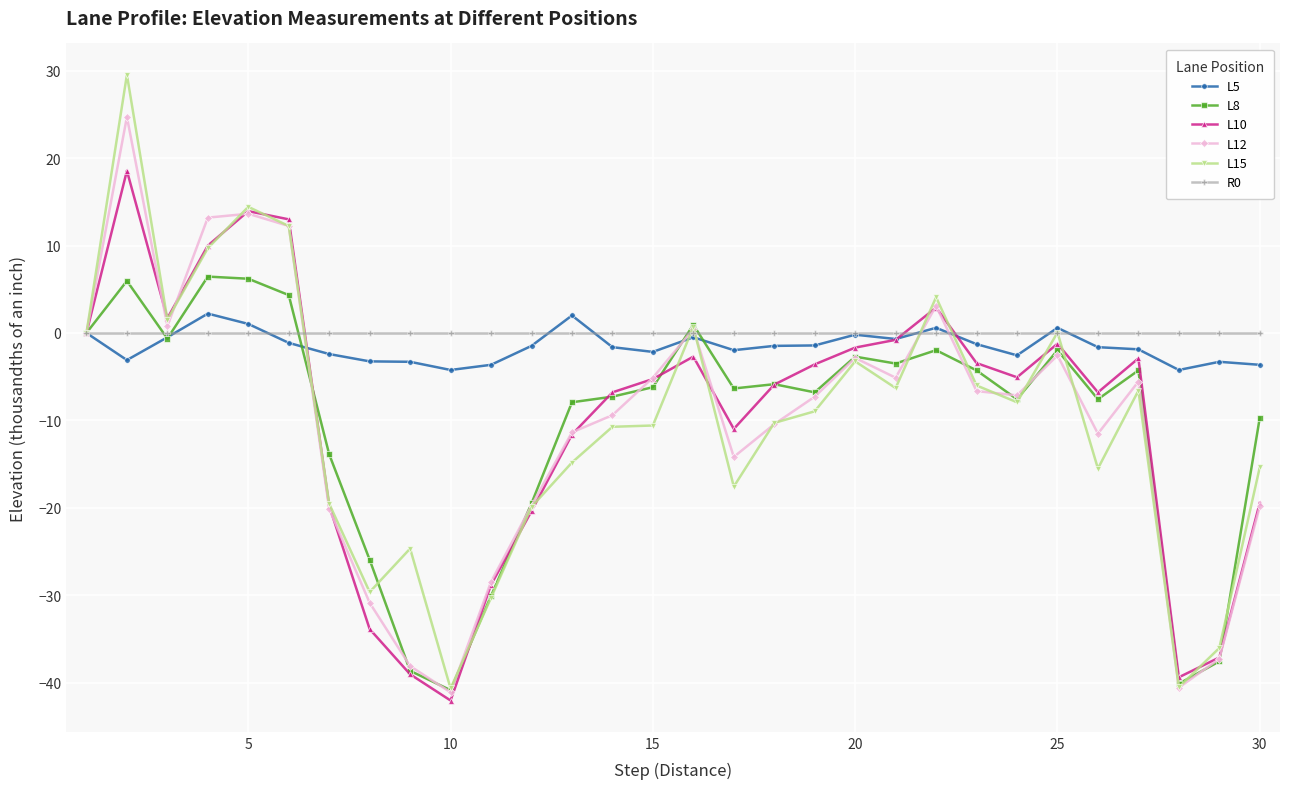

What is the value of the L12 point at the 13th from the left?

-11.4